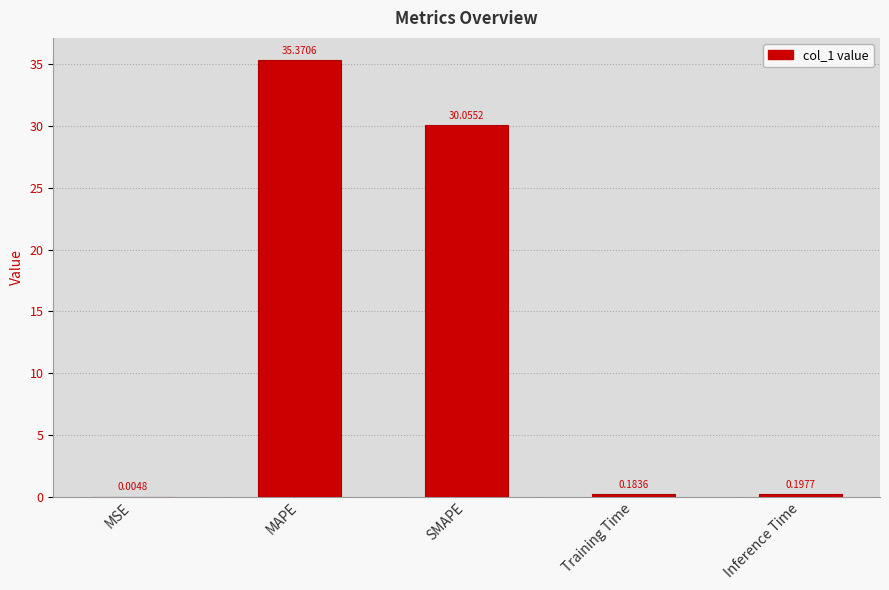

Approximately how many times larger is the value at MAPE compared to SMAPE?

1.2